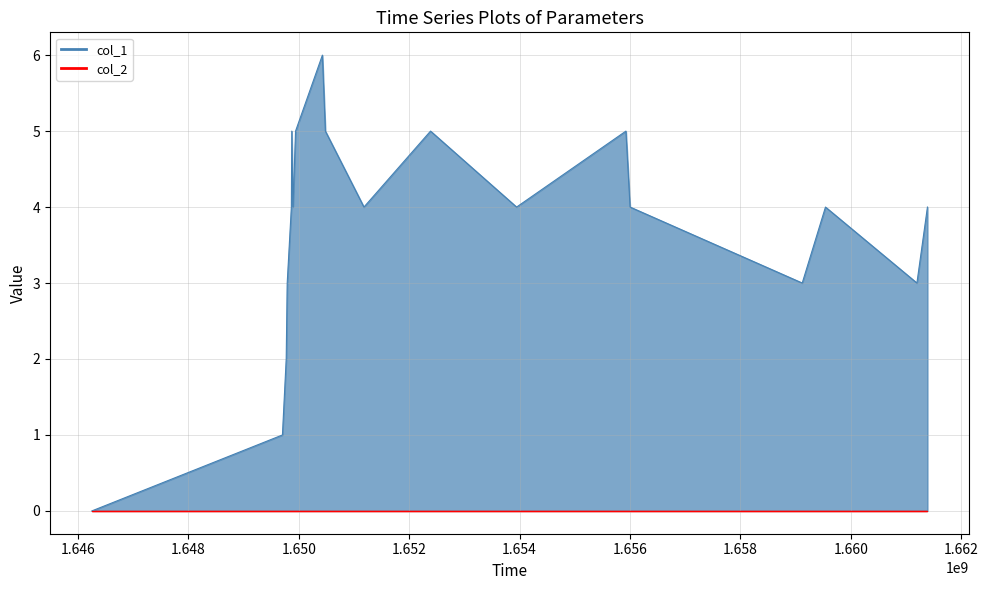

How many interior local peaks (higher than both neighbors) does the data have?

5